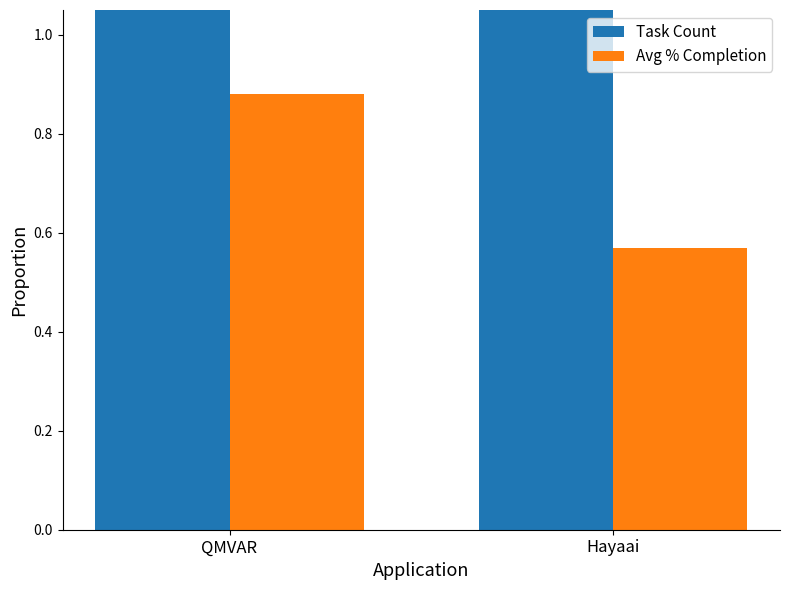

Is the value of Task Count at QMVAR greater than the value of Avg % Completion at Hayaai?

Yes